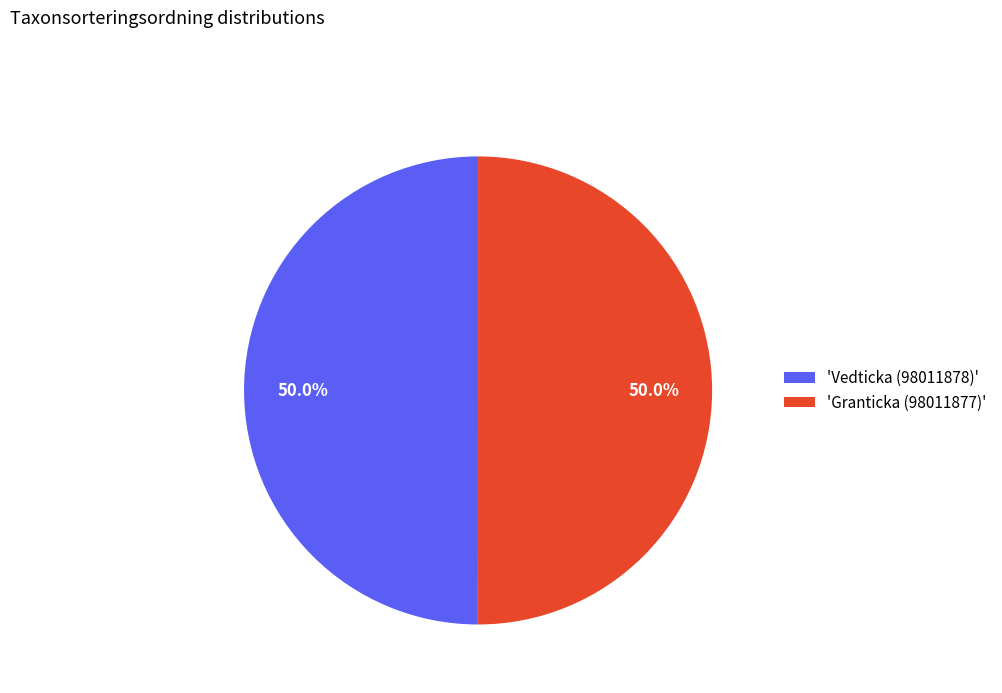

Count the number of slices in the pie.

2